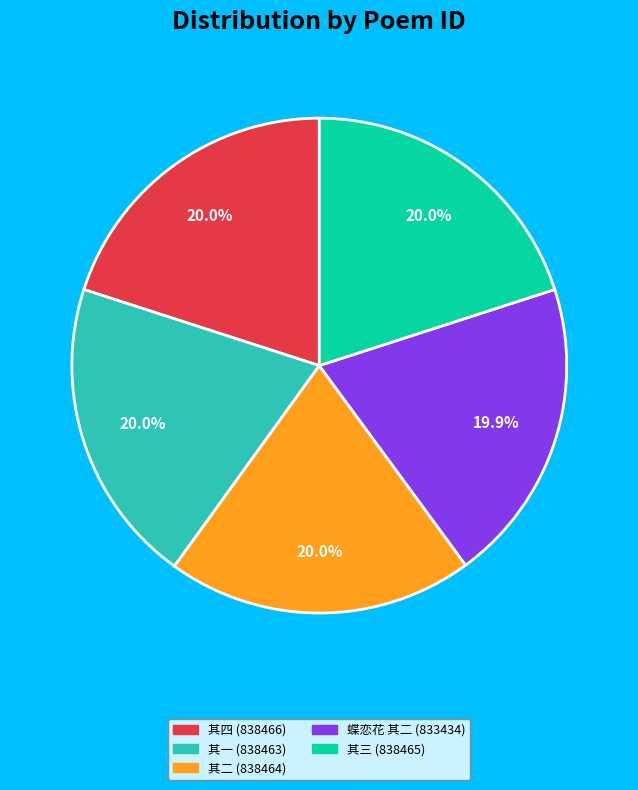

Count the number of slices in the pie.

5